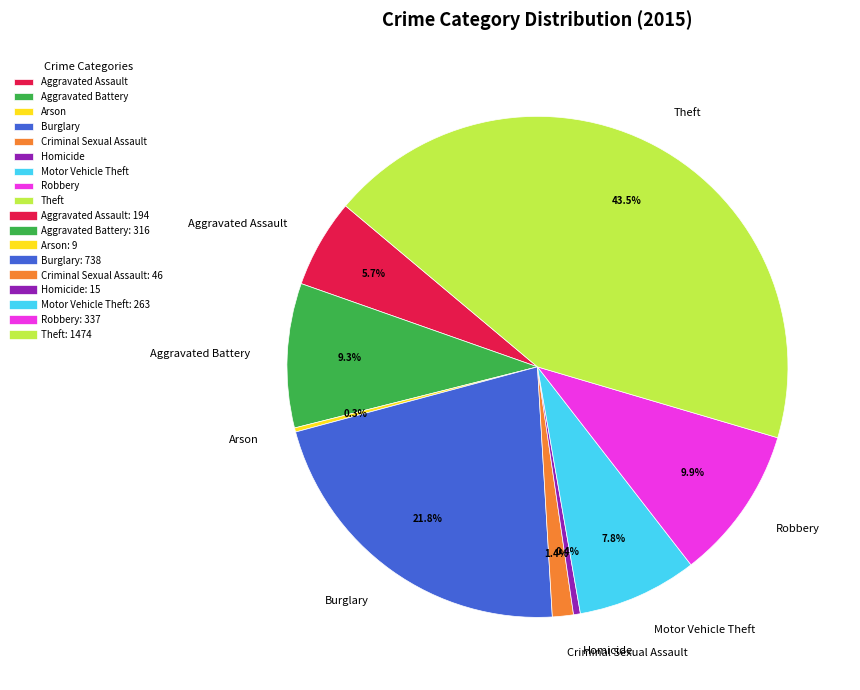

True or false: Aggravated Assault accounts for 6% of the total.

True